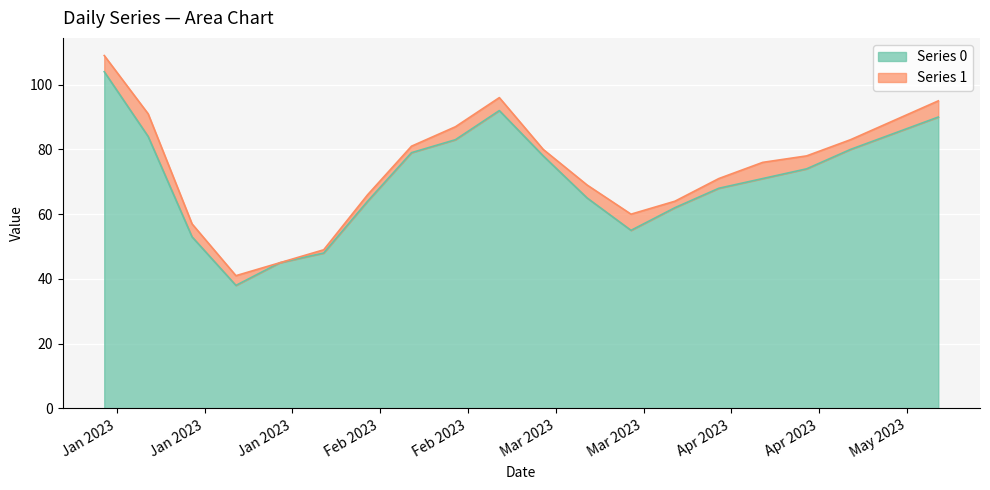

Reading left to right, what are all the values shown in this chart?

2023-01-01=104	2023-01-08=84	2023-01-15=53	2023-01-22=38	2023-01-29=45	2023-02-05=48	2023-02-12=64	2023-02-19=79	2023-02-26=83	2023-03-05=92	2023-03-12=78	2023-03-19=65	2023-03-26=55	2023-04-02=62	2023-04-09=68	2023-04-16=71	2023-04-23=74	2023-04-30=80	2023-05-07=85	2023-05-14=90